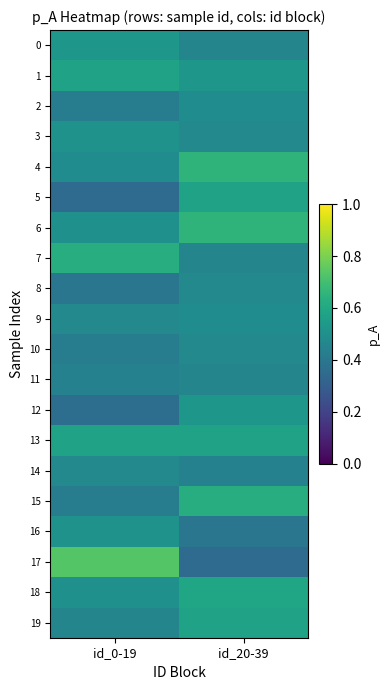

What is the total value across all series at id_0-19?

9.8